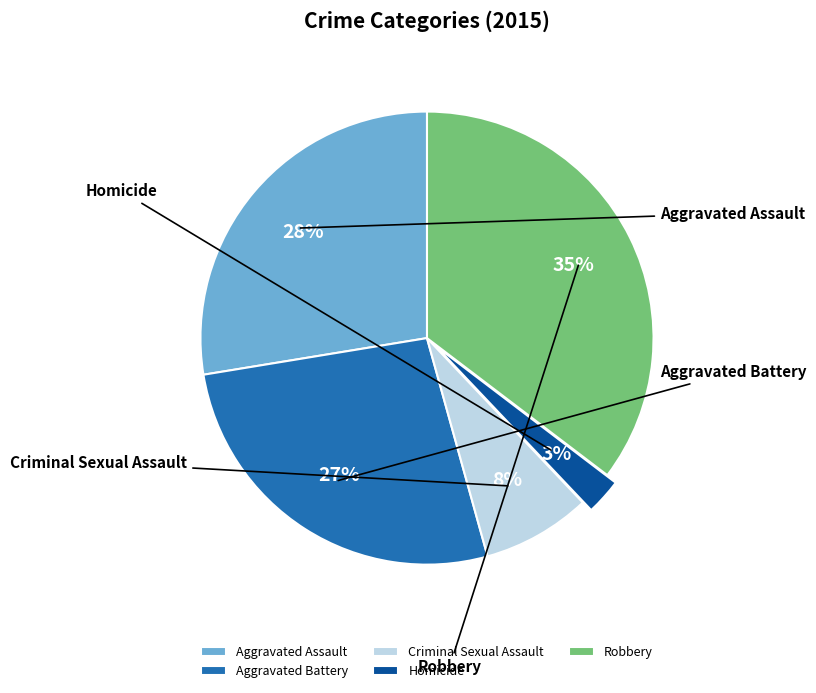

To the nearest percent, what is the difference between the Homicide and Robbery slice percentages?

33%